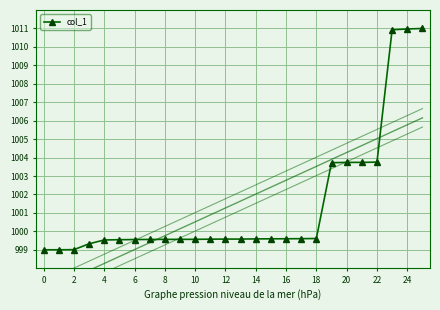

What is the sum of all values?

26037.8